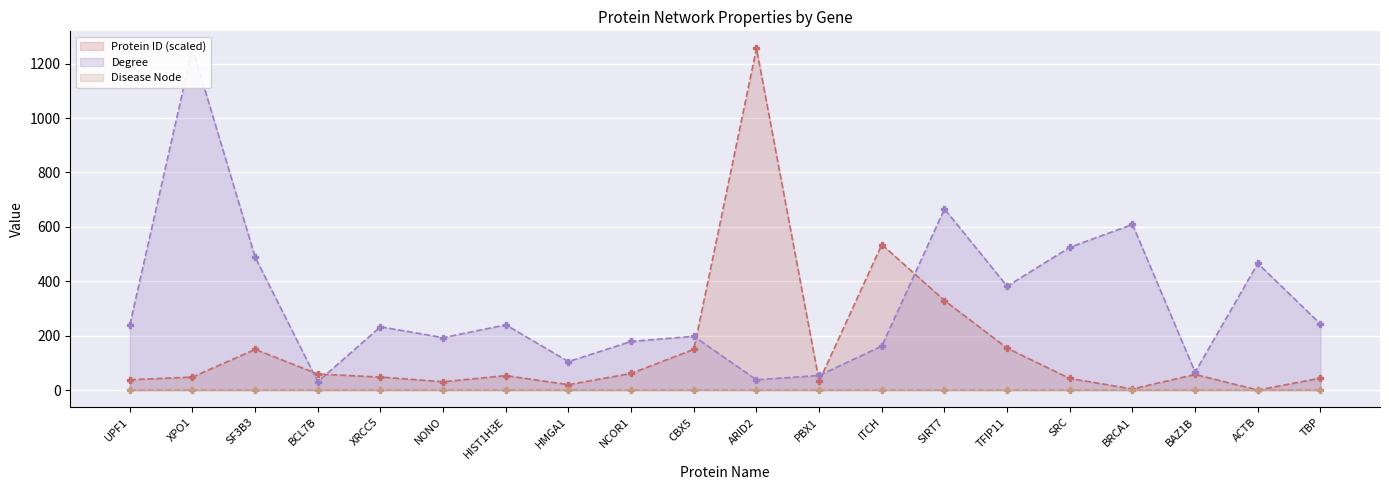

What is the highest value of the Protein ID series?

1256.0